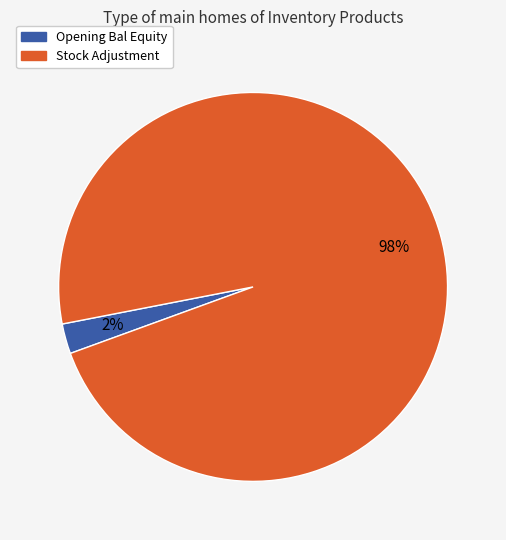

Do Stock Adjustment and Opening Bal Equity together represent more than half of the pie?

Yes